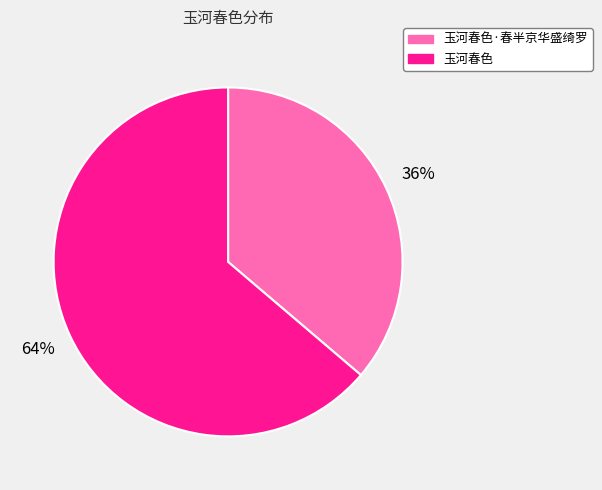

To the nearest percent, what is the average slice percentage?

50%